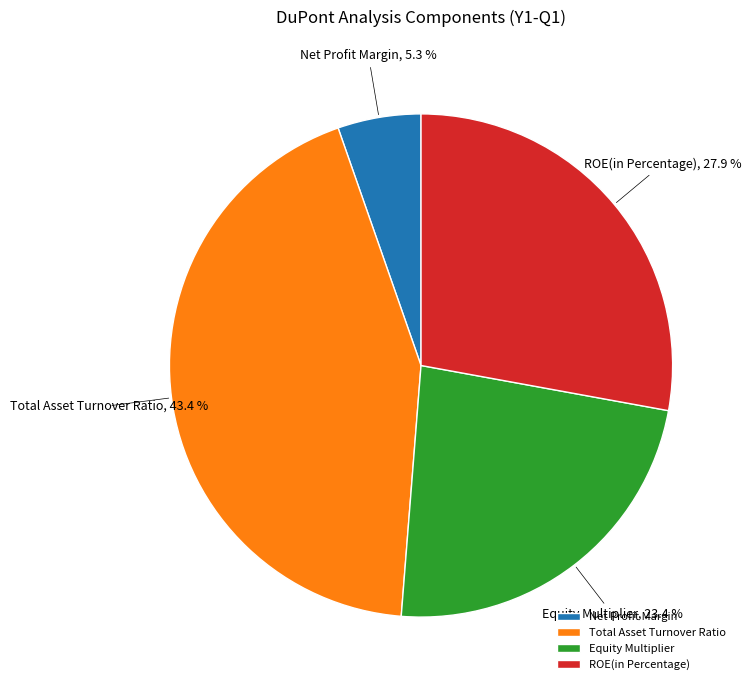

To the nearest percent, what is the difference between the ROE(in Percentage) and Equity Multiplier slice percentages?

4%